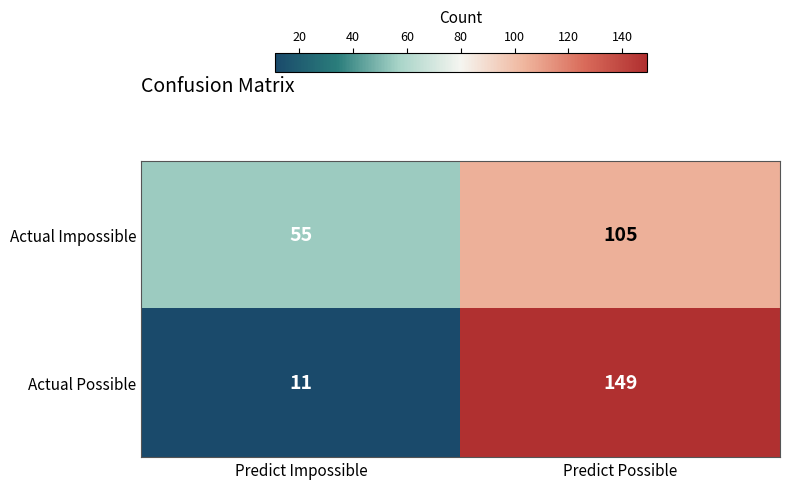

What is the average value of the Actual Impossible series?

80